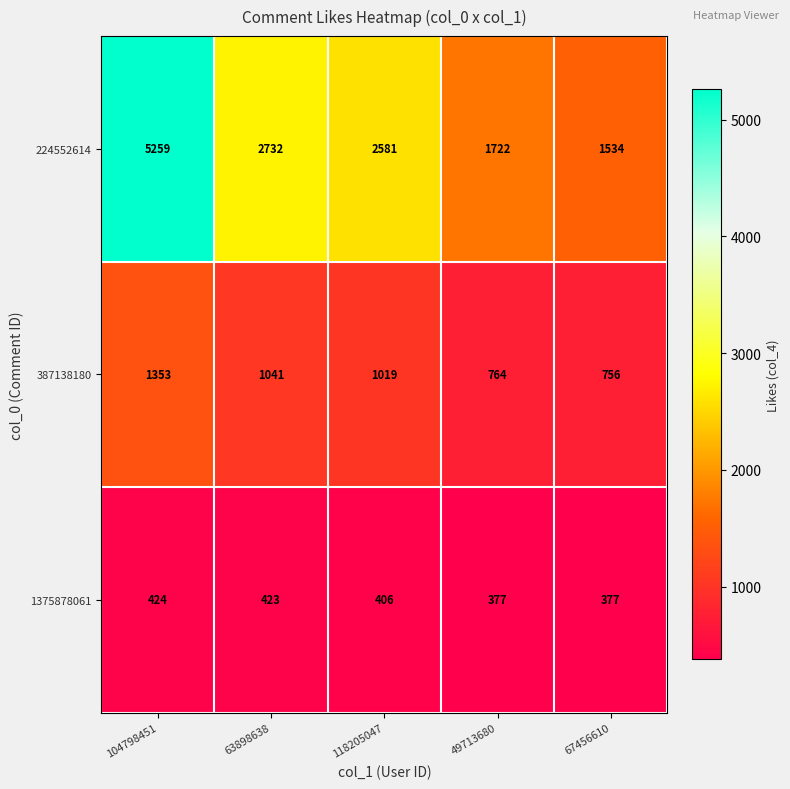

The 224552614 series shows 1665 at 118205047. True or false?

False